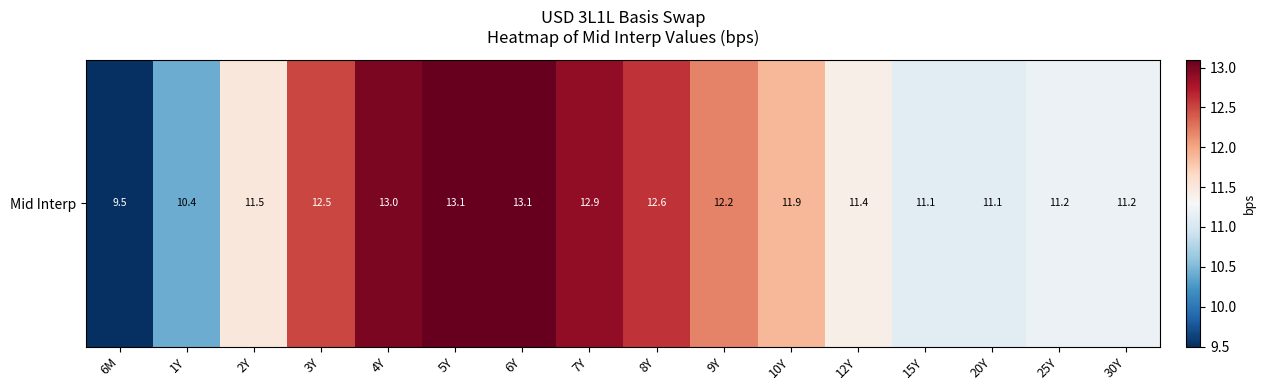

What is the difference between the values at 9Y and 12Y?

0.8